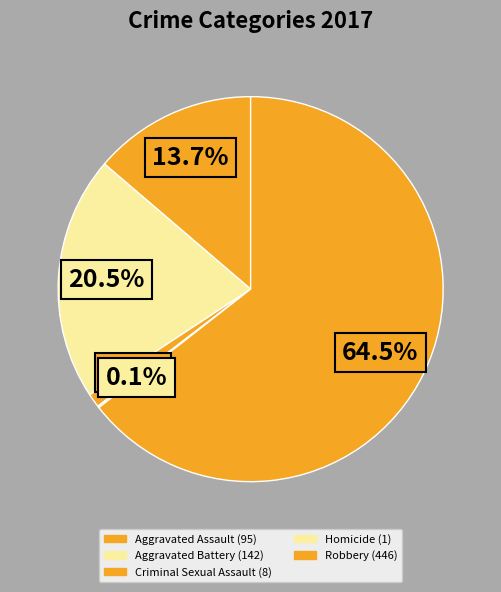

What is the smallest slice in the pie chart?

Homicide